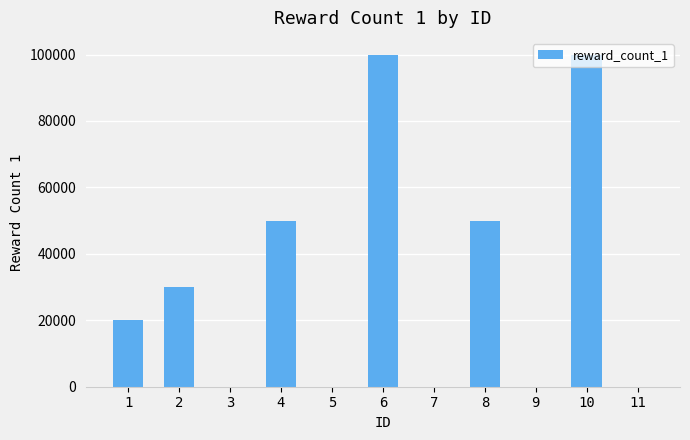

The value at 4 is 50000. True or false?

True